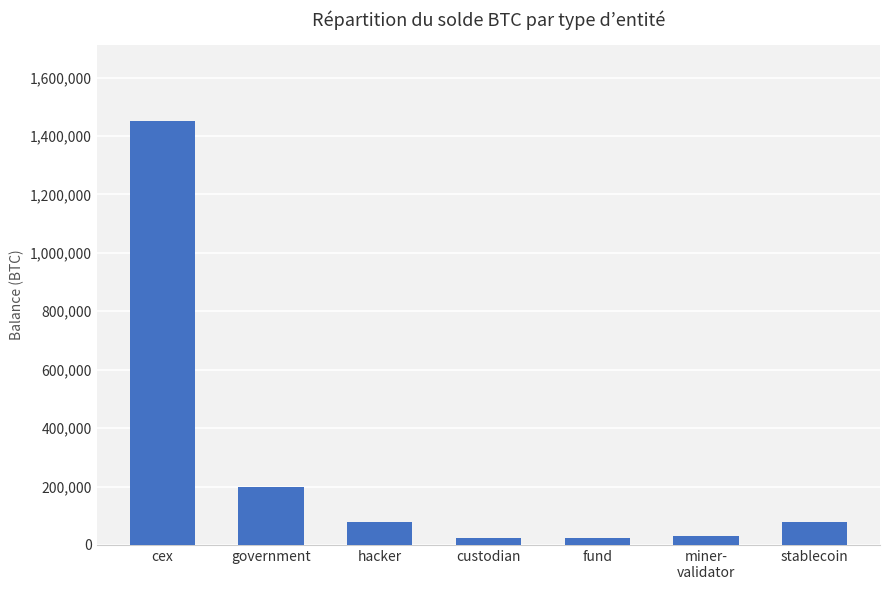

Read the value at government.

200014.1